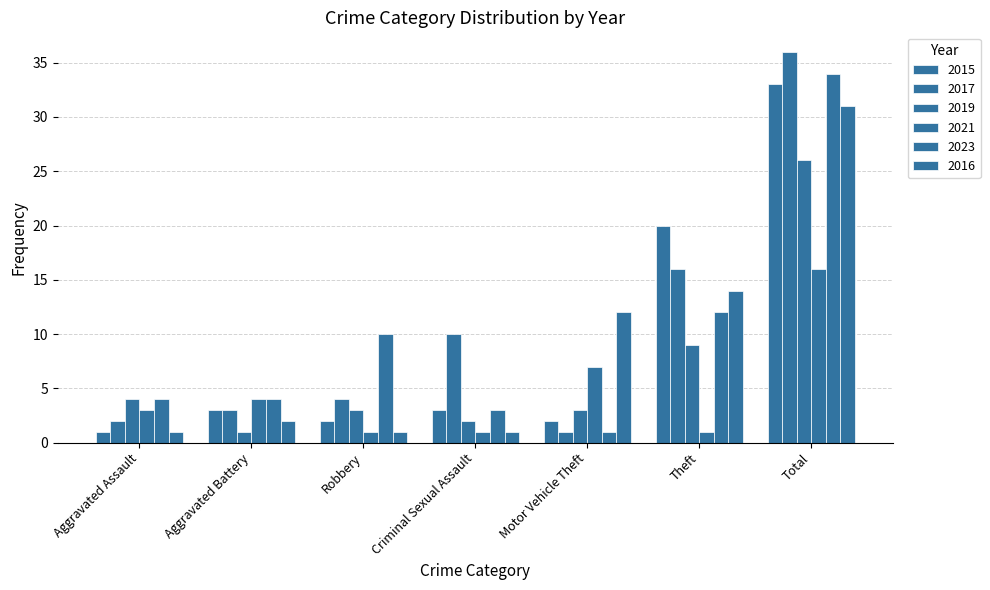

What is the greatest value displayed?

36